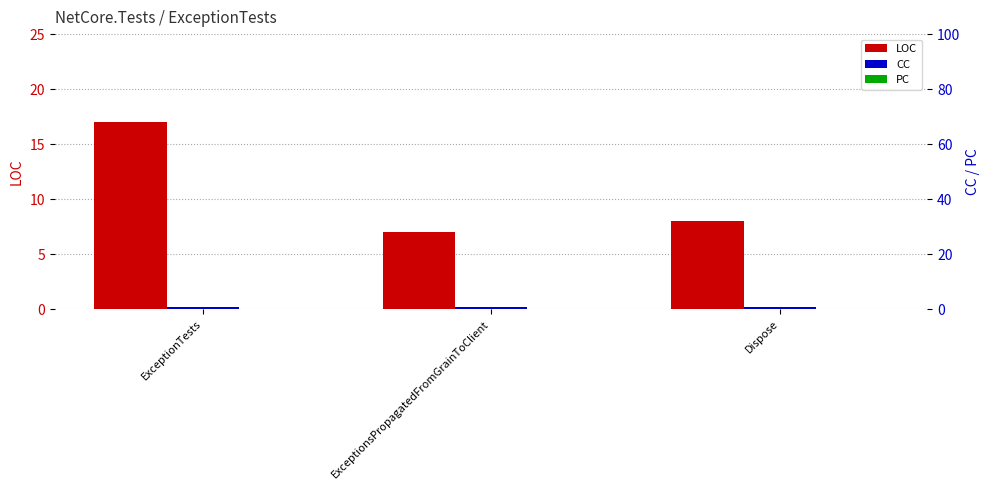

Reading right to left, transcribe all the data shown in this chart.

LOC: 8	7	17
CC: 1	1	1
PC: 0	0	0